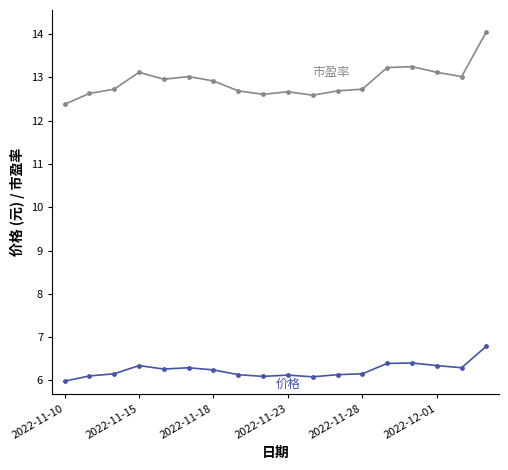

What is the greatest value displayed?

14.1